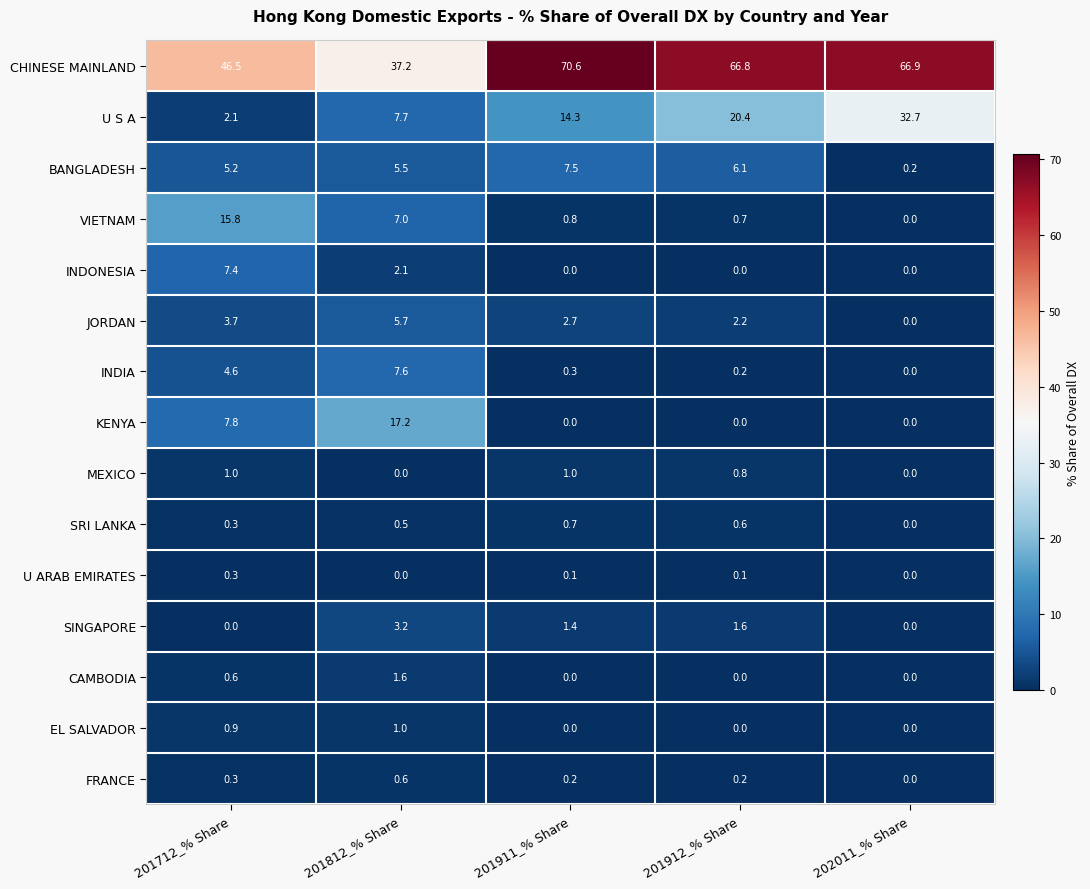

At how many categories does at least one series exceed 61?

3